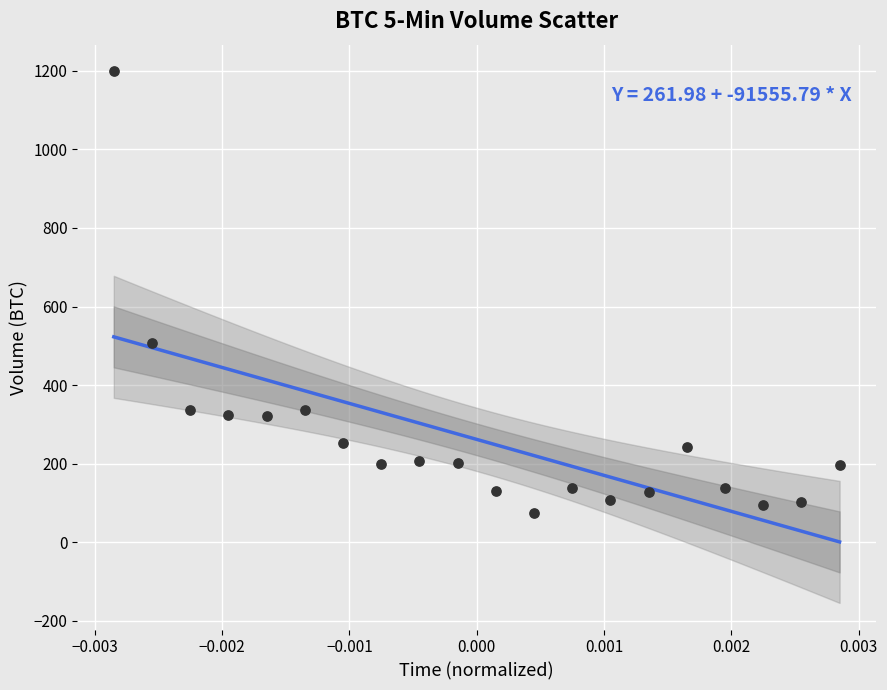

What is the range of Y values (max minus min)?

1123.7